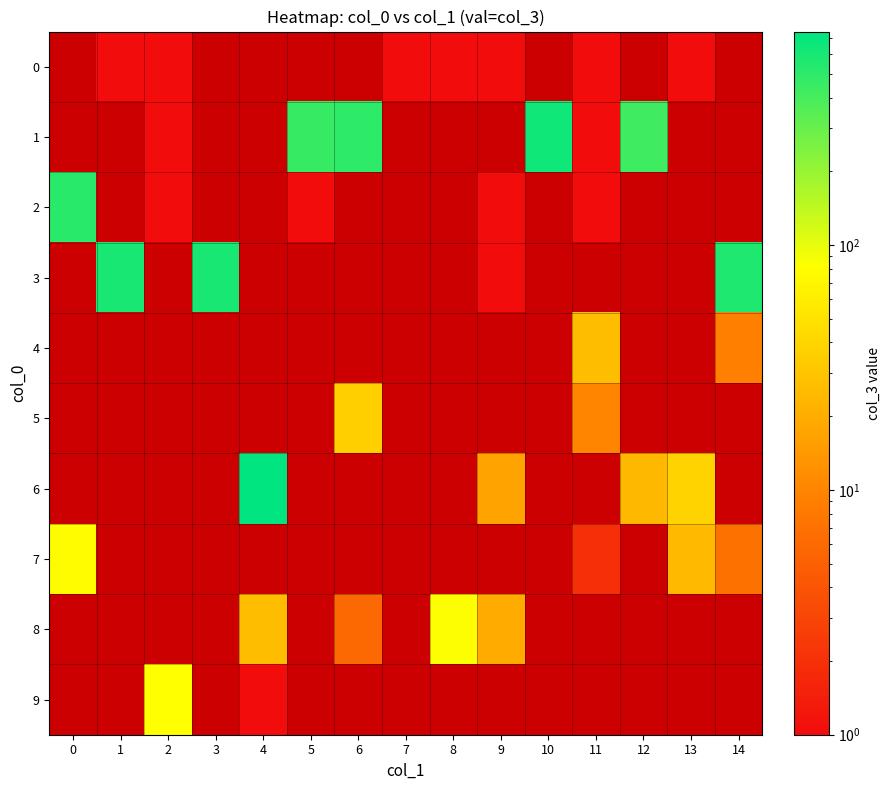

List the series in order of their peak value, highest first.

6, 1, 3, 2, 8, 9, 7, 5, 4, 0